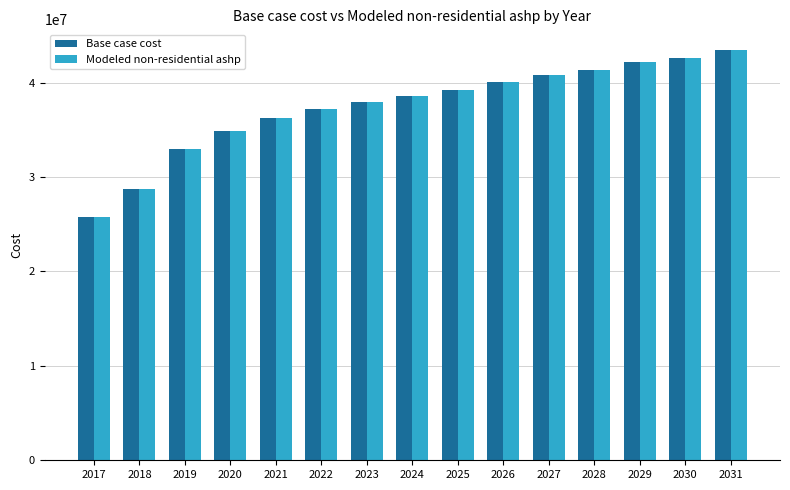

Reading left to right, transcribe all the data shown in this chart.

Base case cost: 2017=25722699.7	2018=28760066.4	2019=32936445.7	2020=34834799.9	2021=36258565.6	2022=37207742.7	2023=37967084.4	2024=38536590.6	2025=39201014.6	2026=40055274.0	2027=40814615.7	2028=41384122.0	2029=42143463.7	2030=42618052.2	2031=43472311.6
Modeled non-residential ashp: 2017=25723019.7	2018=28760386.4	2019=32936765.7	2020=34835119.9	2021=36258885.6	2022=37208062.7	2023=37967404.4	2024=38536910.6	2025=39201334.6	2026=40055594.0	2027=40814935.7	2028=41384442.0	2029=42143783.7	2030=42618372.2	2031=43472631.6